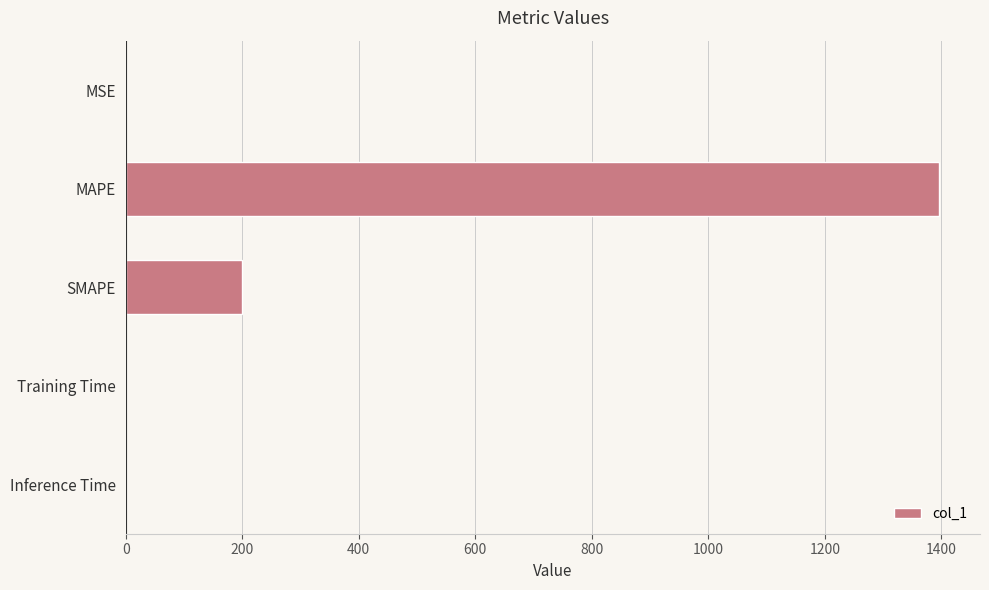

Which has a higher value, MAPE or Training Time?

MAPE